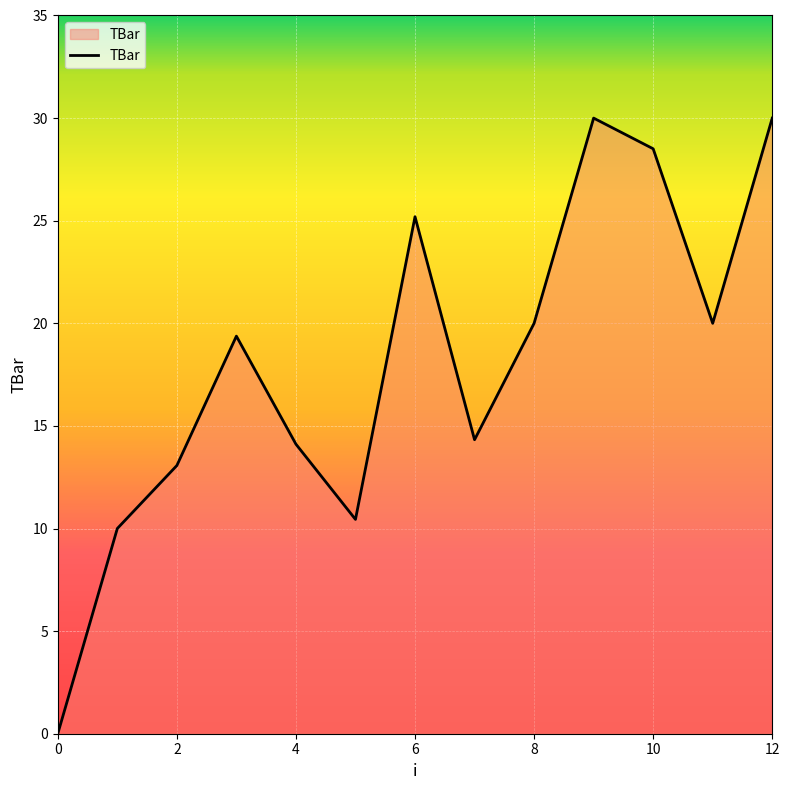

What is the maximum value shown in the chart?

30.0